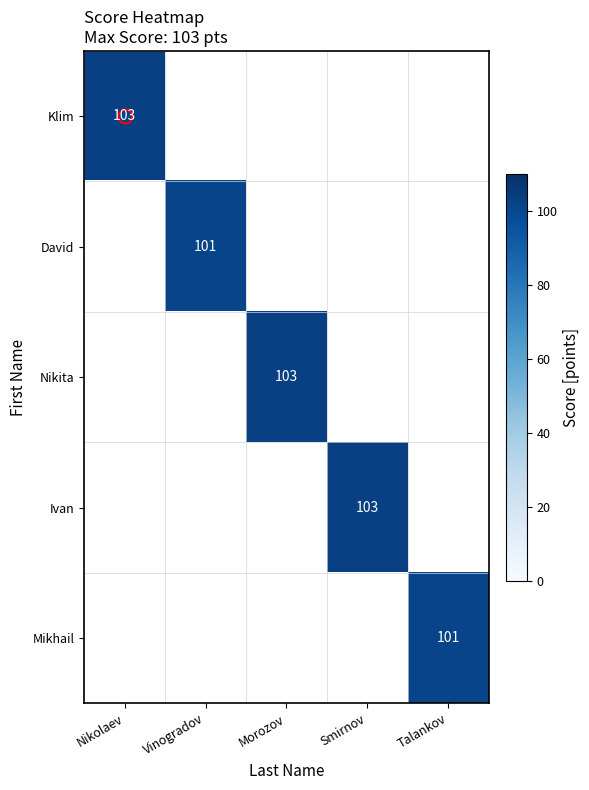

The value of Mikhail at Talankov is 101. True or false?

True